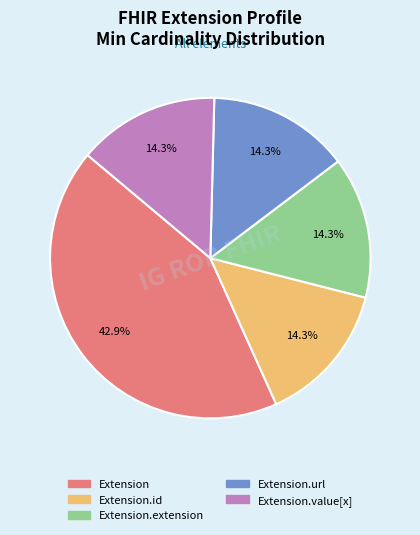

Is there any slice that represents more than half of the pie?

No